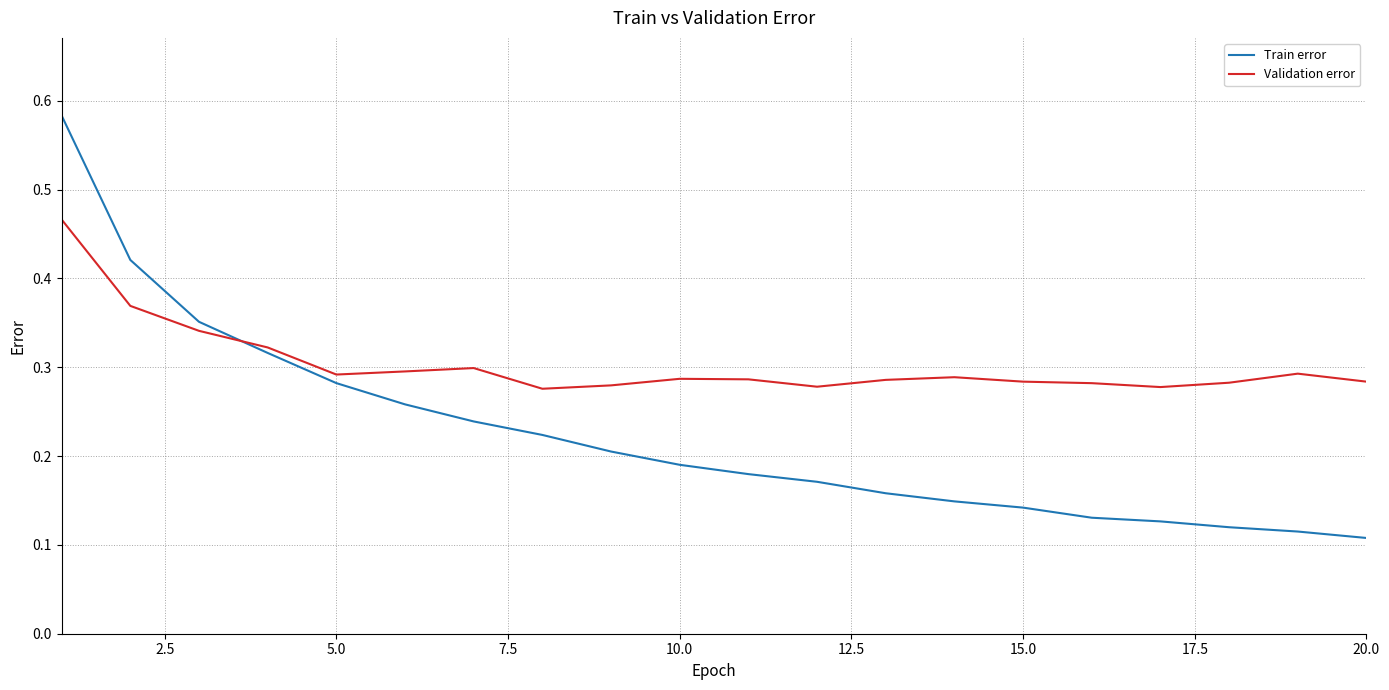

Which series has the largest total across all categories?

Validation error